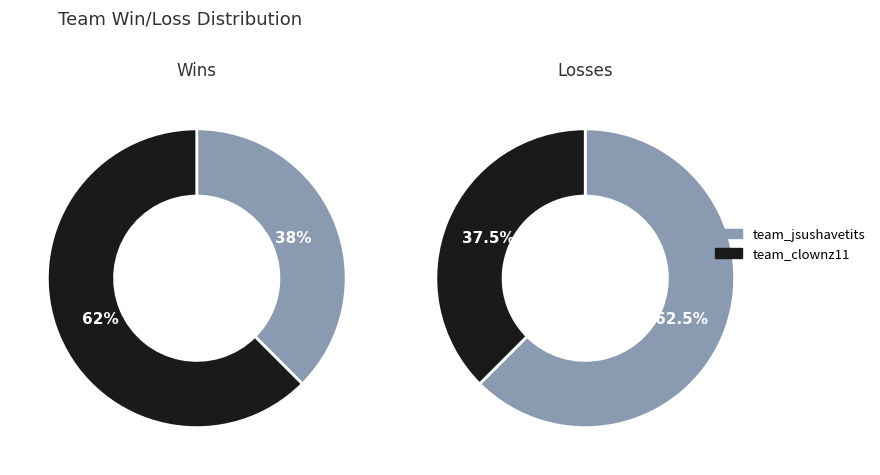

To the nearest percent, what is the difference between the team_jsushavetits and team_clownz11 slice percentages?

25%